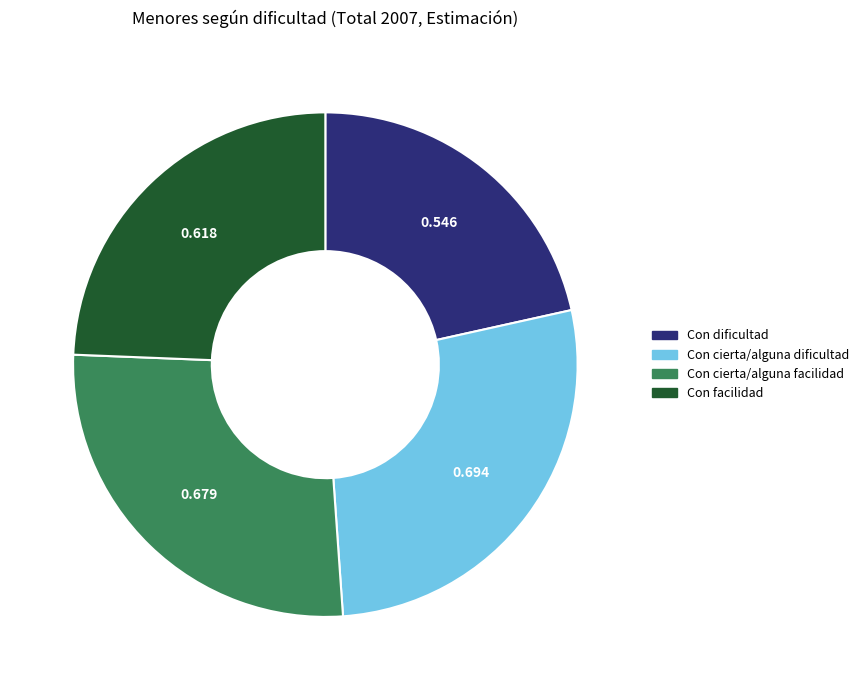

Rank the categories by value from lowest to highest.

Con dificultad, Con facilidad, Con cierta/alguna facilidad, Con cierta/alguna dificultad